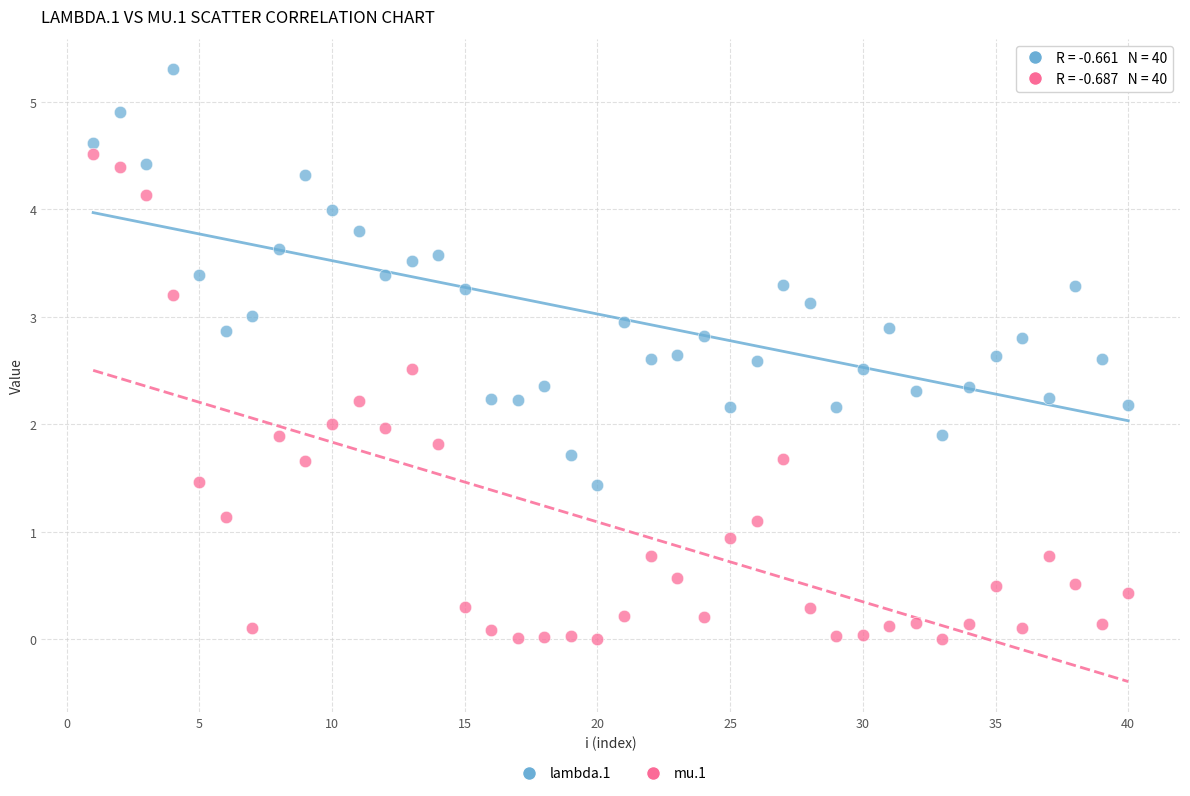

Which series has the largest Y range (max minus min)?

mu.1